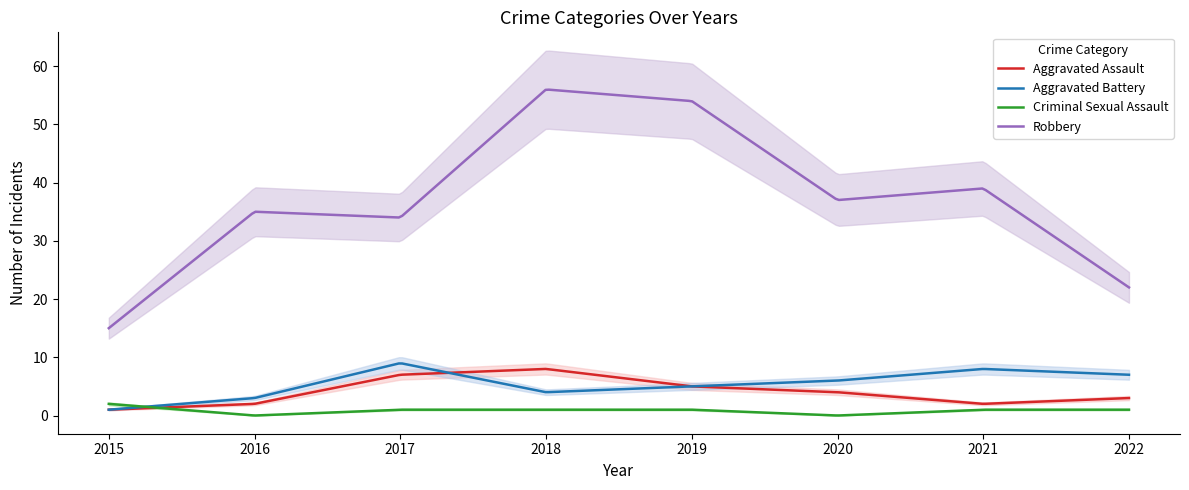

What is the sum of all Aggravated Battery values?

1669.8